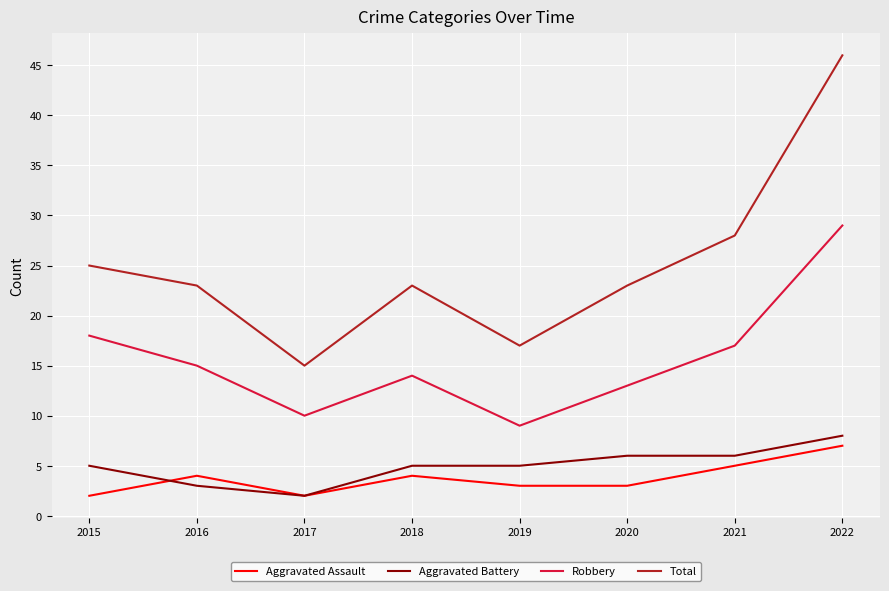

What are all the series names shown in the legend?

Aggravated Assault, Aggravated Battery, Robbery, Total